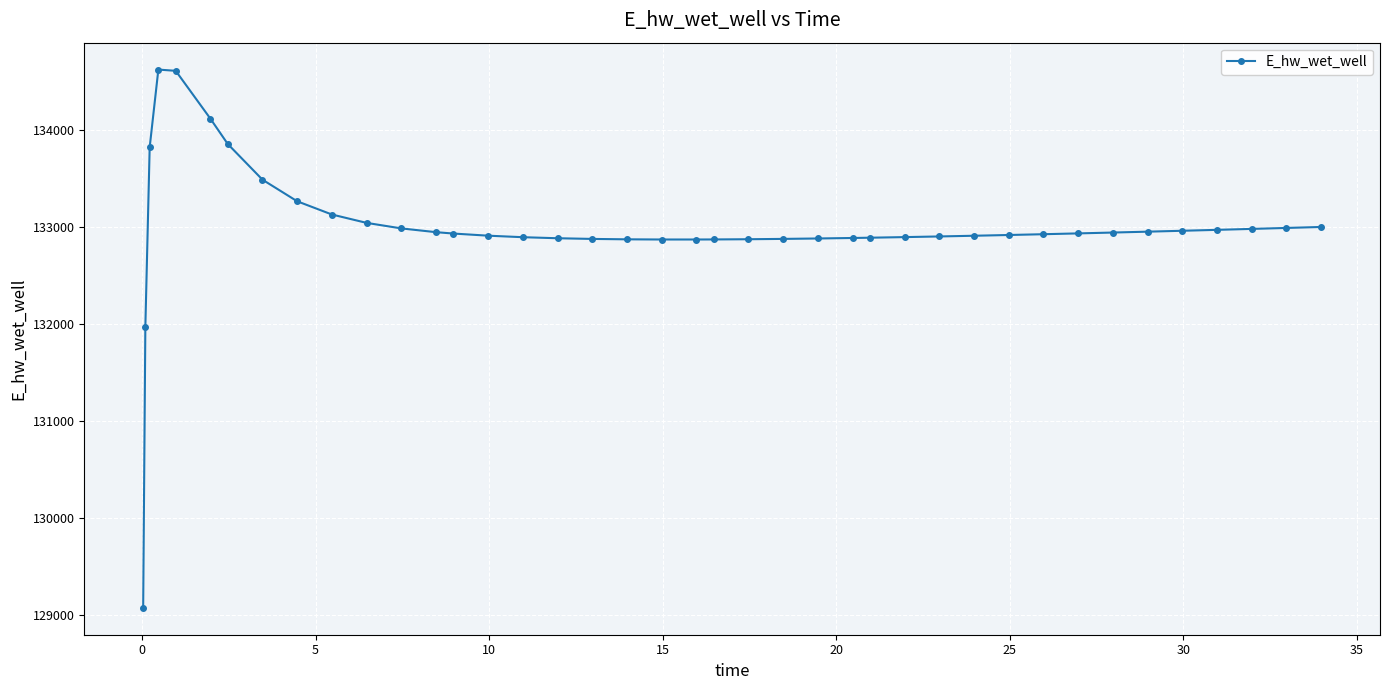

What is the value of the 13th point from the left?

132948.7